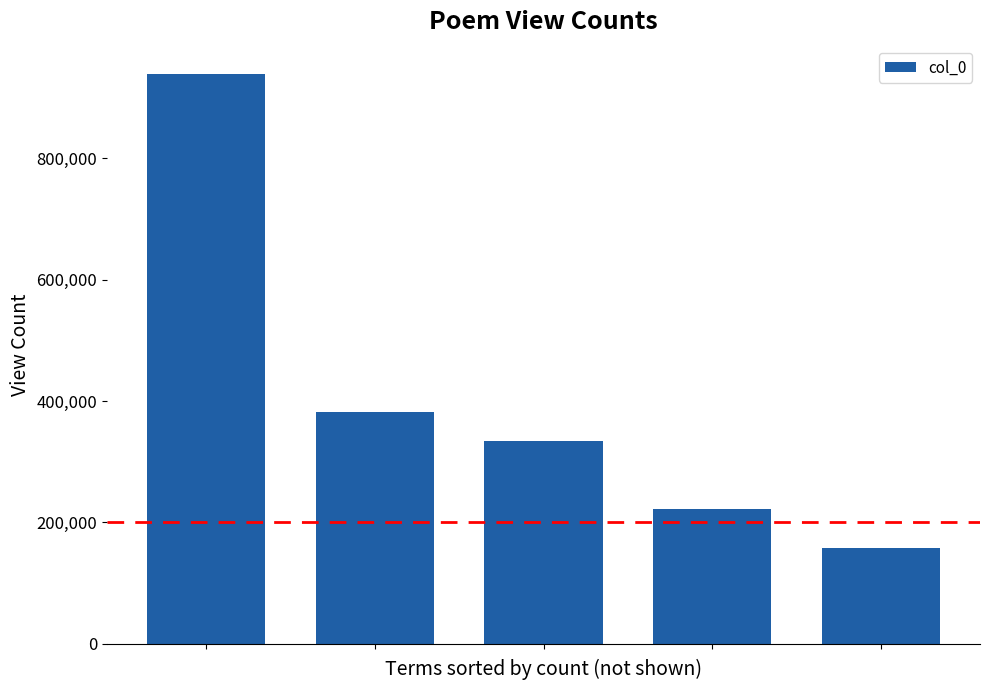

What is the value of the 1st bar from the left?

938862